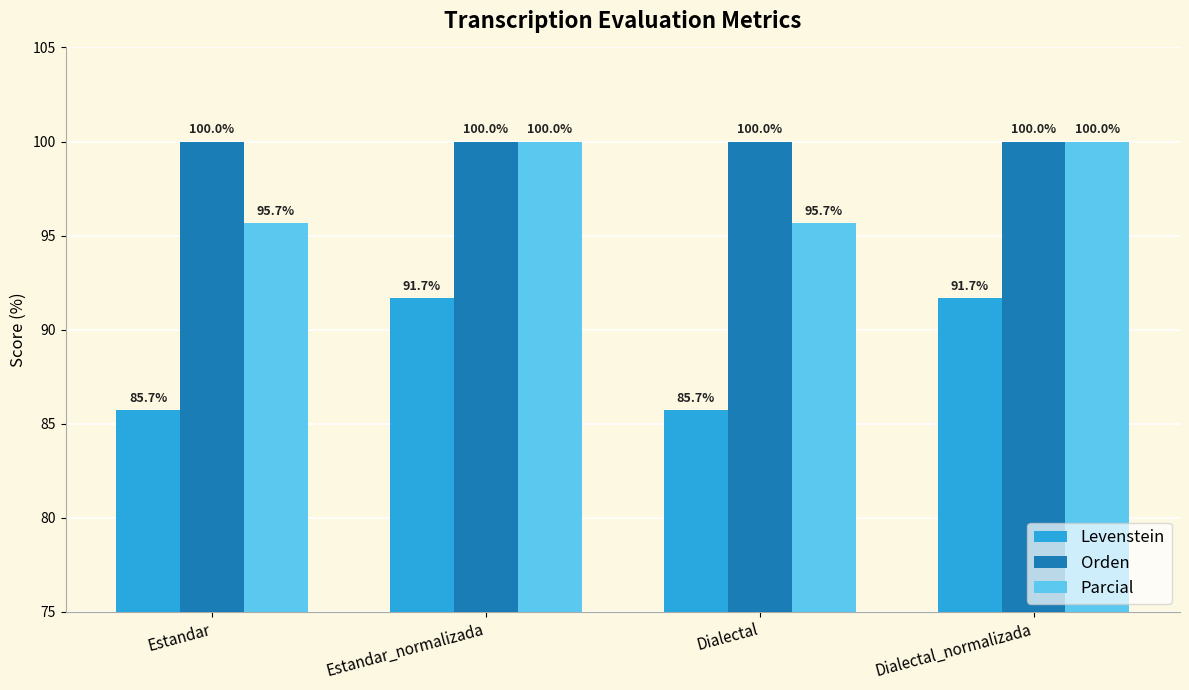

At Estandar, list the series in order from largest to smallest.

Orden, Parcial, Levenstein